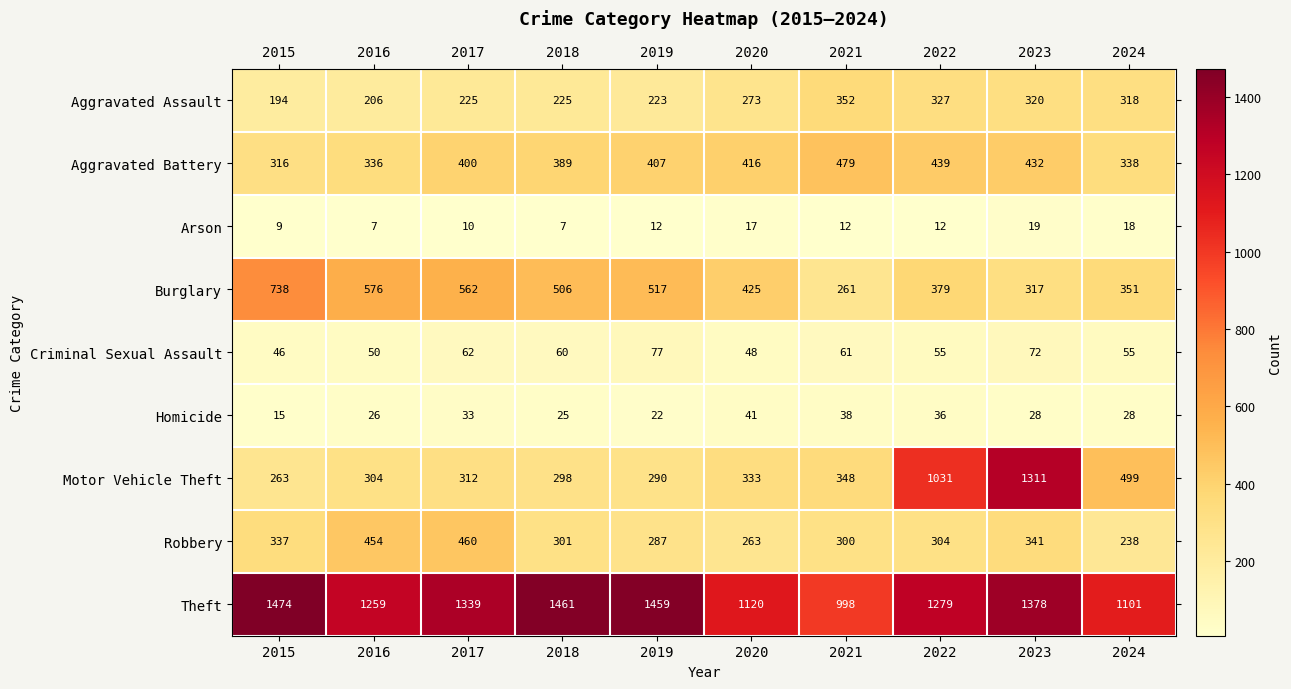

What is the sum of all Robbery values?

3285